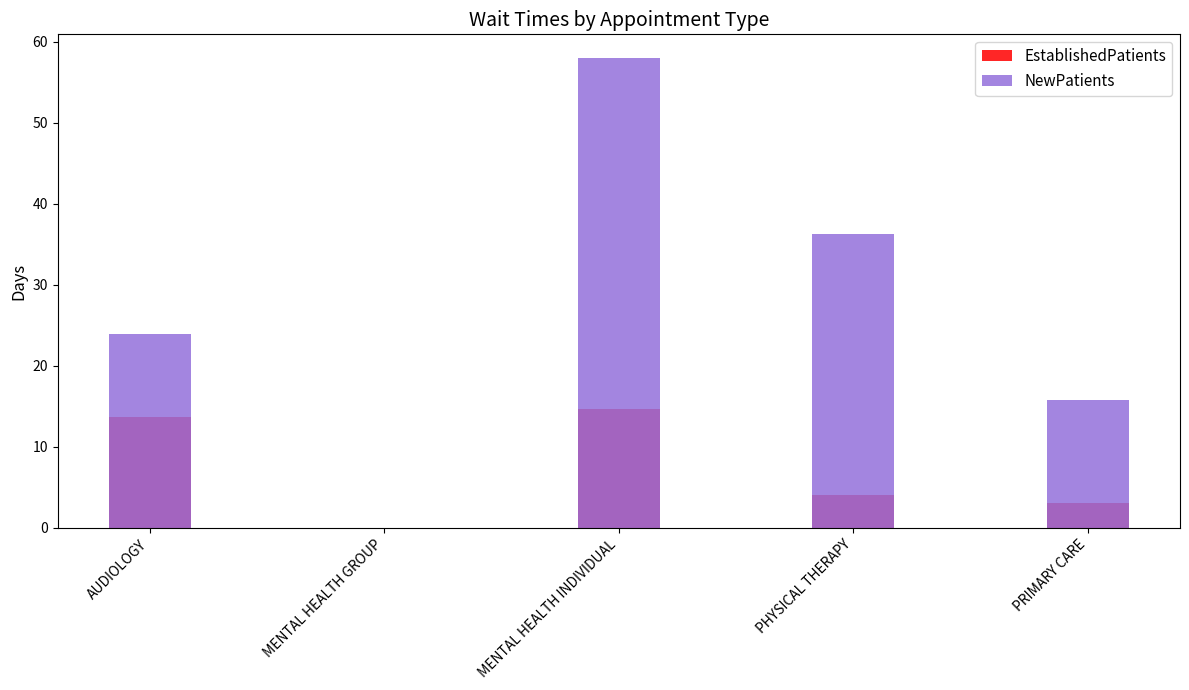

How many categories are shown in the chart?

5